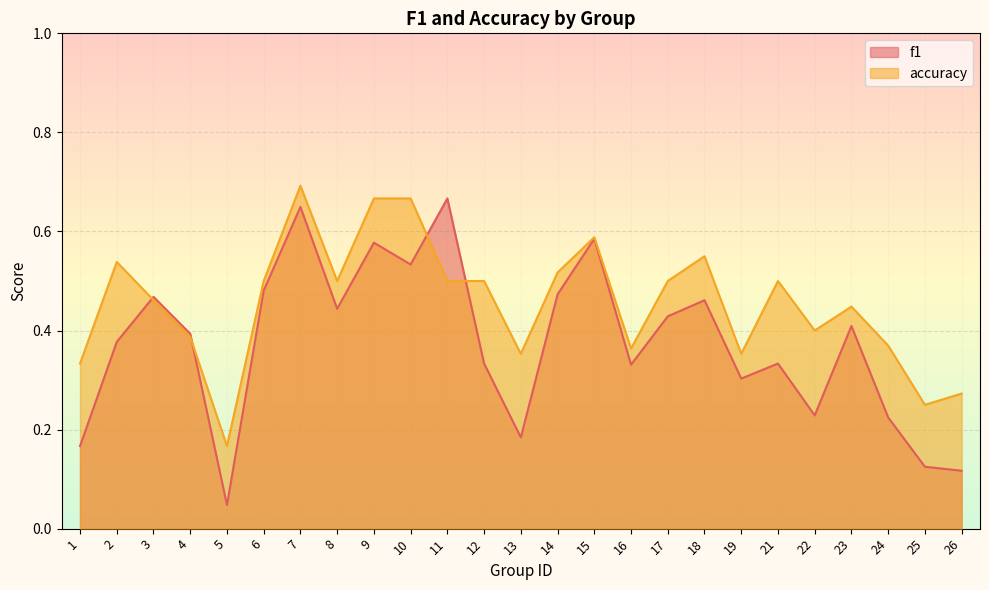

In f1, how many points are lower than both neighbors (excluding endpoints)?

7